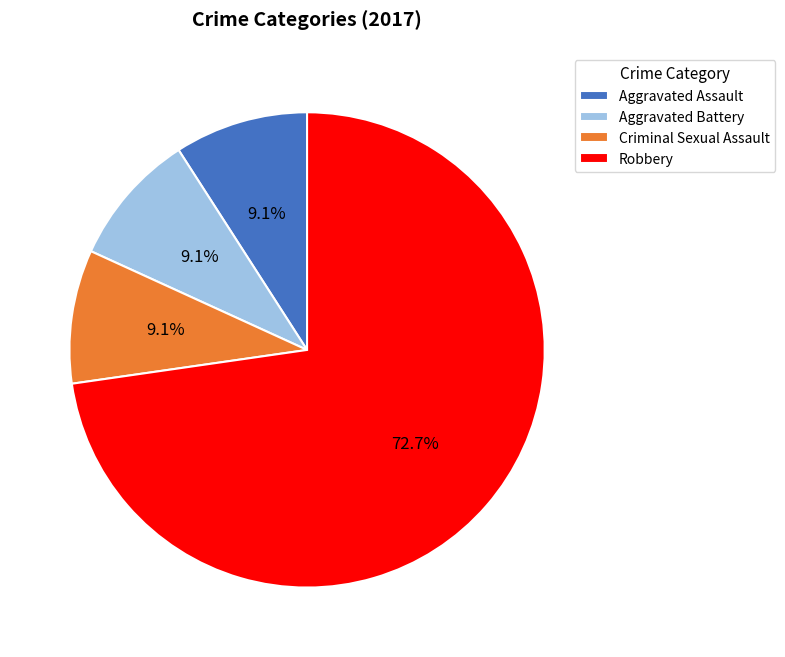

Which category has the biggest portion of the pie?

Robbery